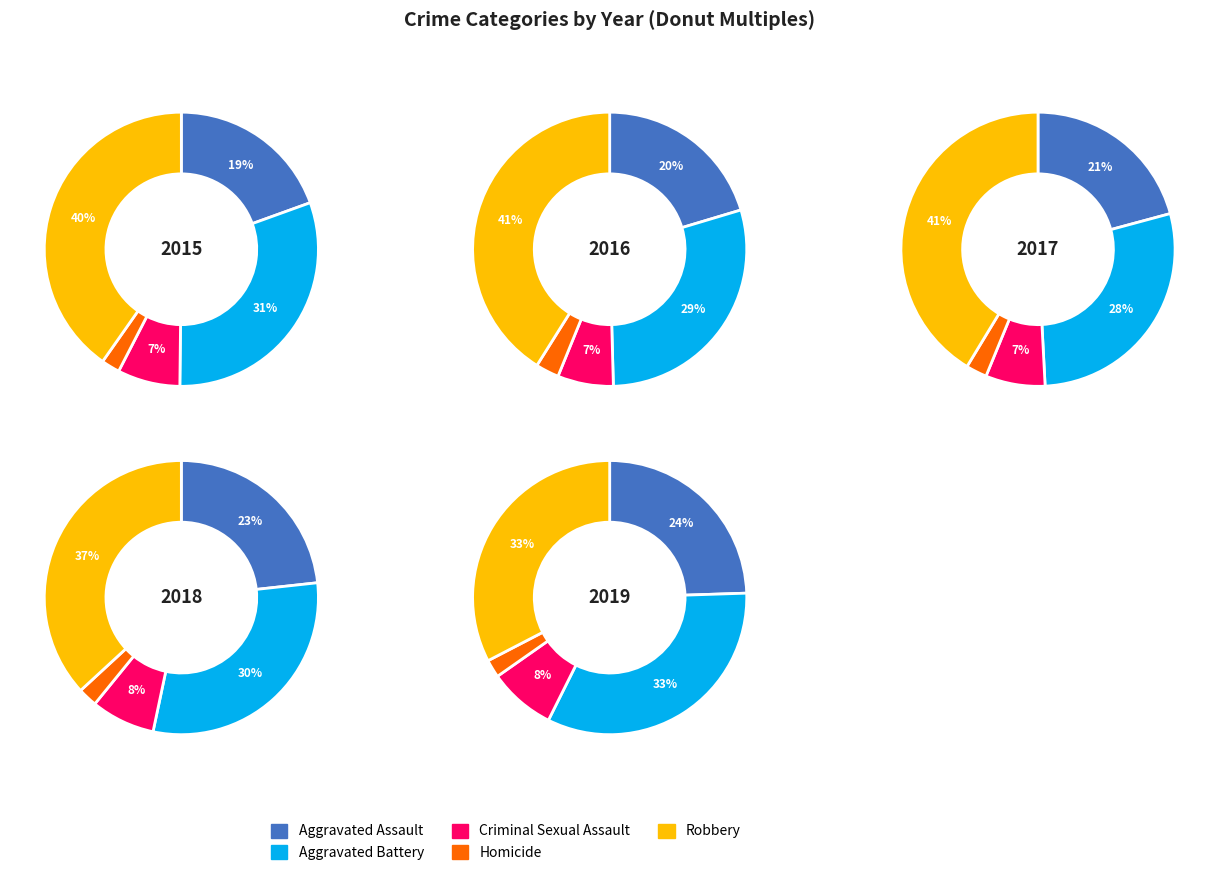

Does 2019 represent more than half of the total?

No